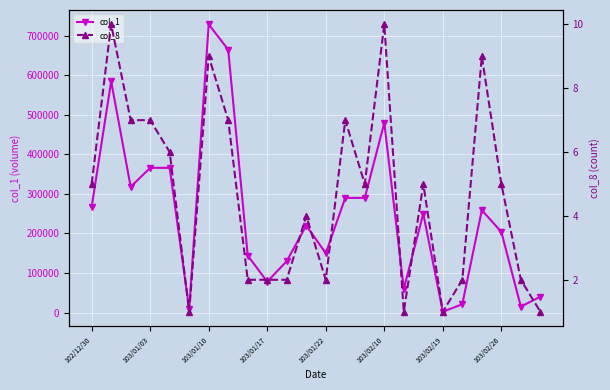

What are all the series names shown in the legend?

col_1, col_8